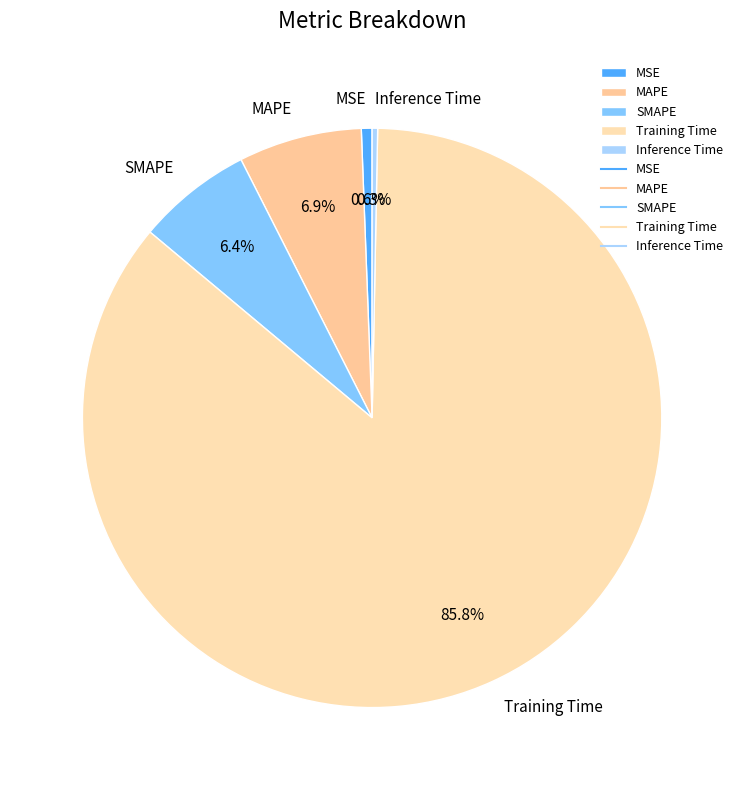

To the nearest percent, what percentage of the pie is MAPE?

7%